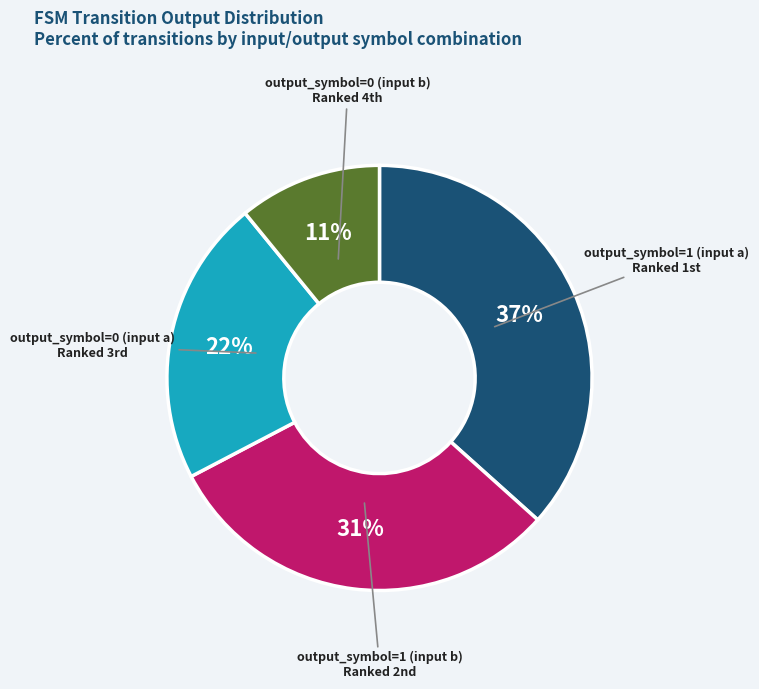

To the nearest percent, what is the average slice percentage?

25%